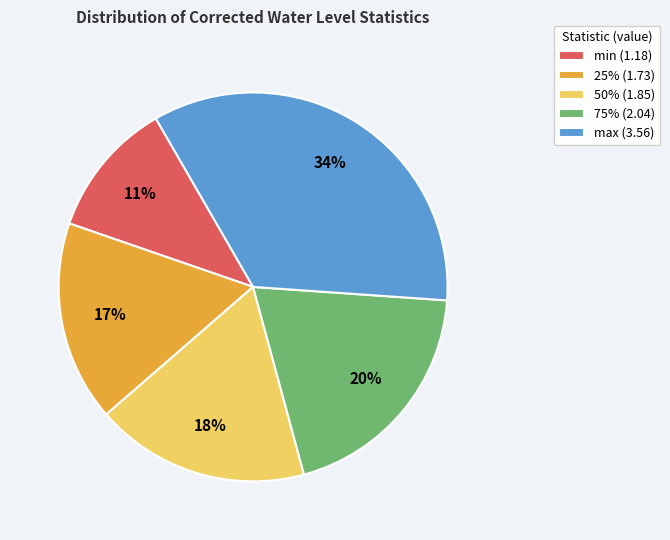

Which has a higher value, min or 75%?

75%